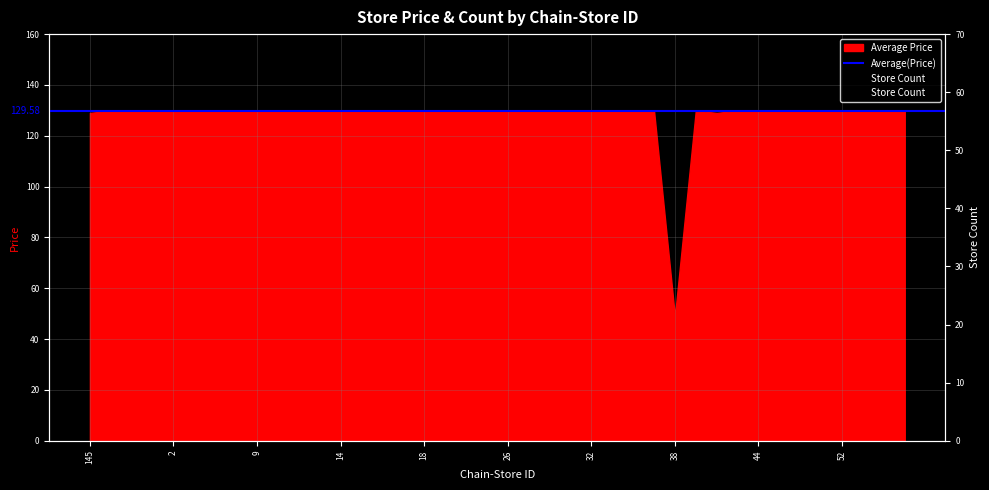

The value at 7290172900007-25 is 47. True or false?

False